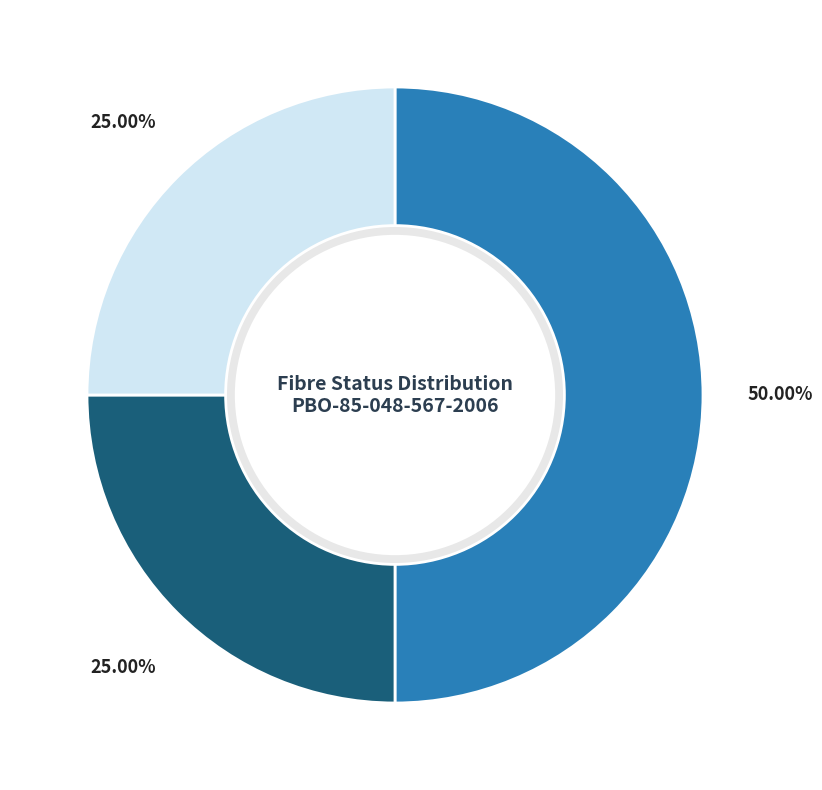

Which slice is the largest?

EN PASSAGE